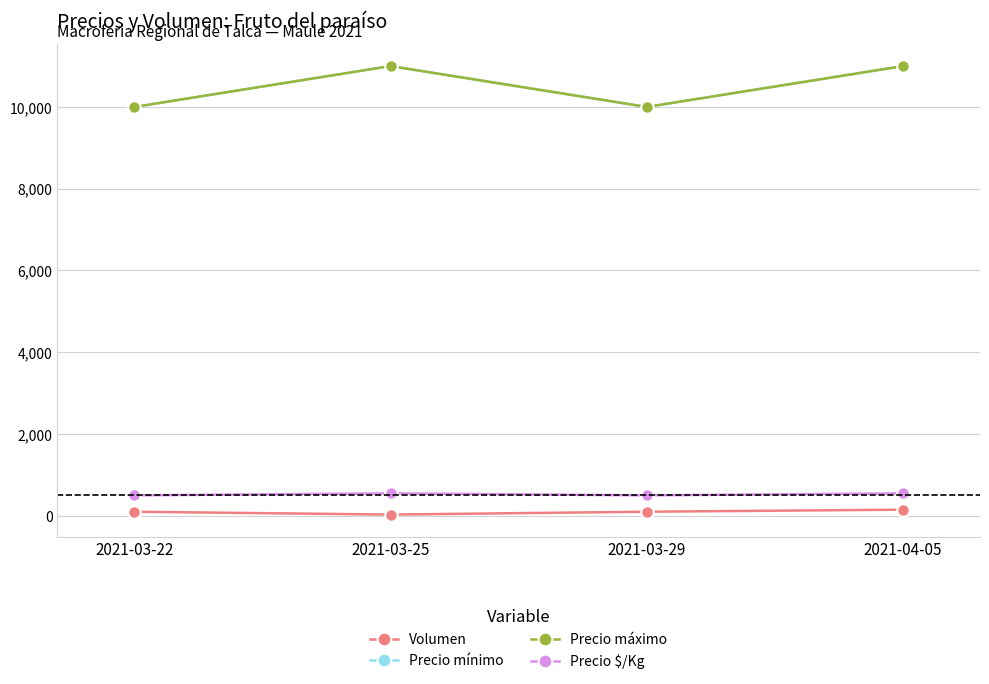

What is the difference between the Volumen values at 2021-03-22 and 2021-04-05?

50